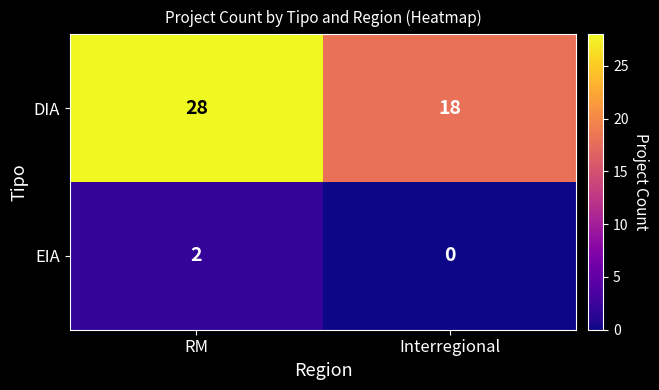

Read the DIA value at Interregional, to the nearest 5.

20